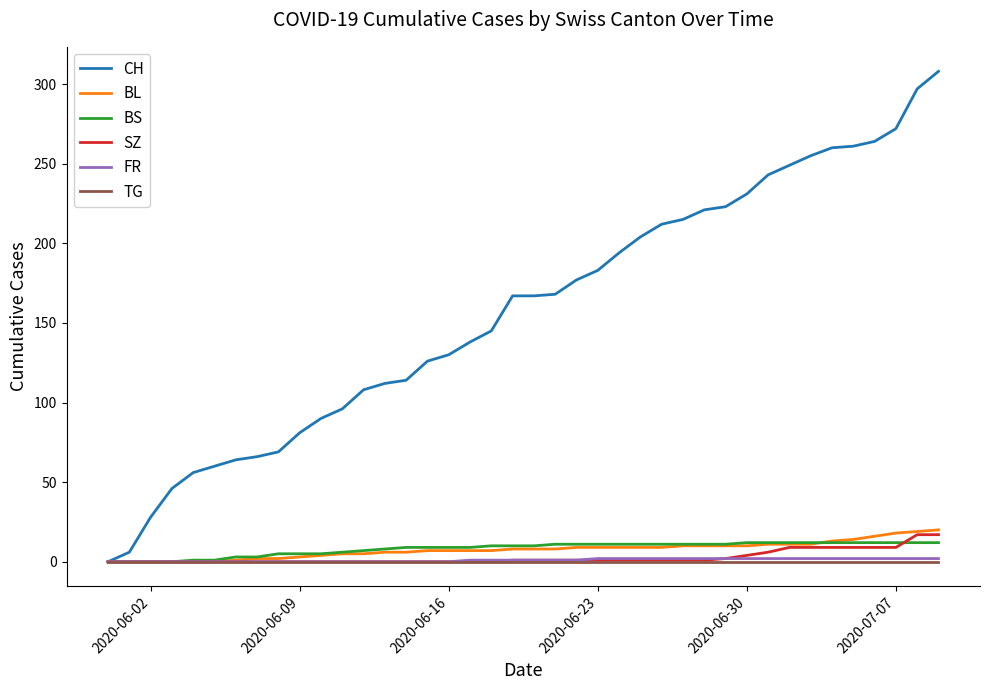

What are all the series names shown in the legend?

CH, BL, BS, SZ, FR, TG